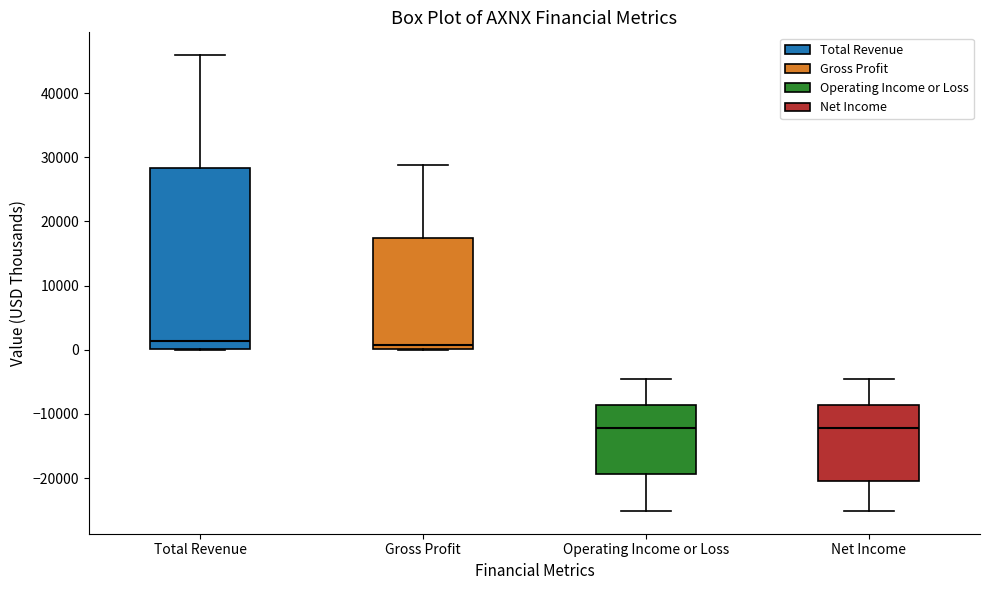

Where is the upper edge of the box for Total Revenue on the y-axis? The values are not printed on the chart, so give them approximately, as read against the axis.

28000